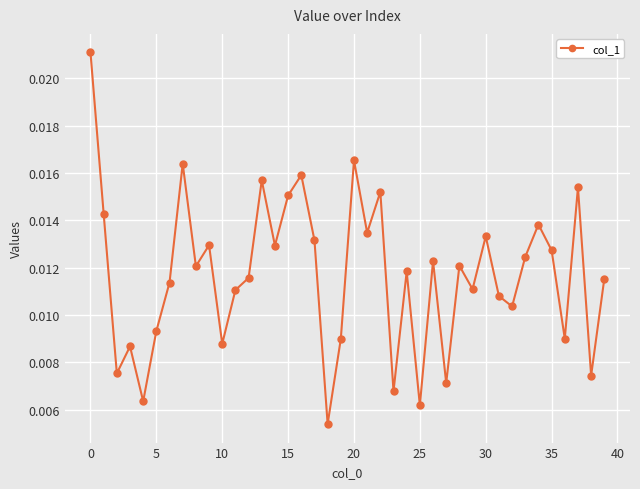

How many series are shown in this chart?

1